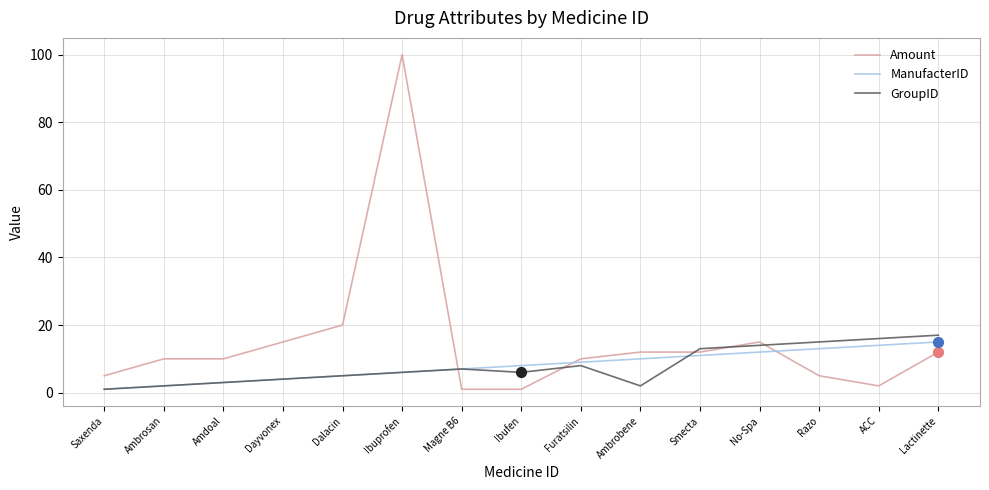

What is the total value across all series at Ibufen?

15